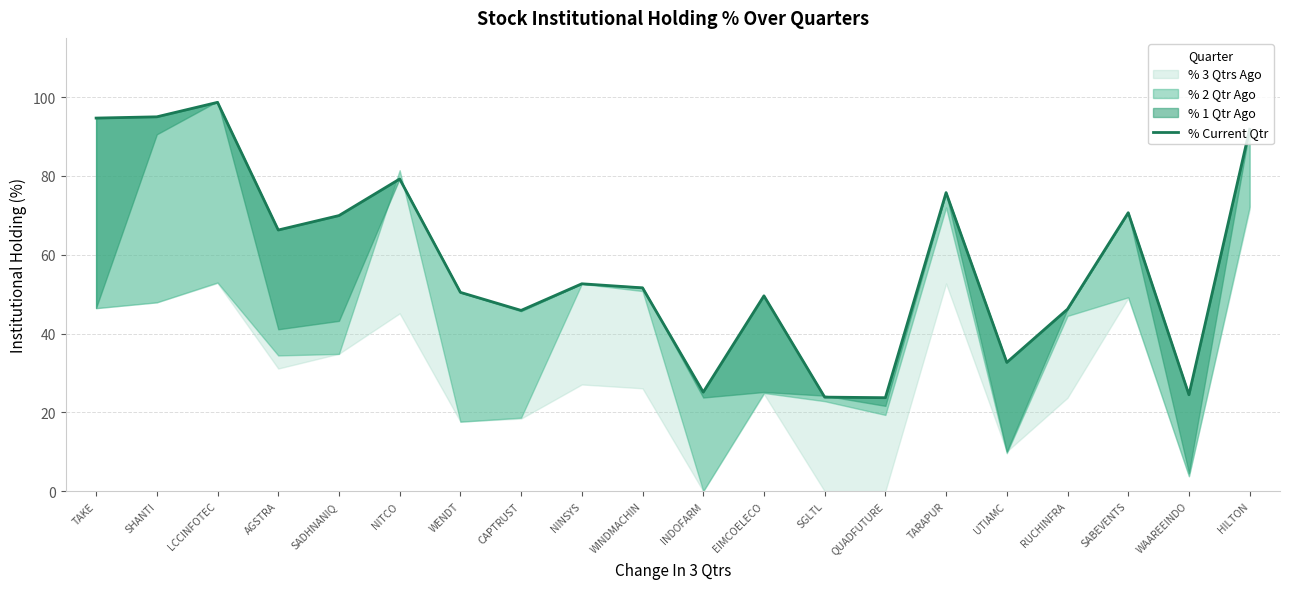

Approximately how many times larger is the value at NINSYS compared to TARAPUR?

0.7